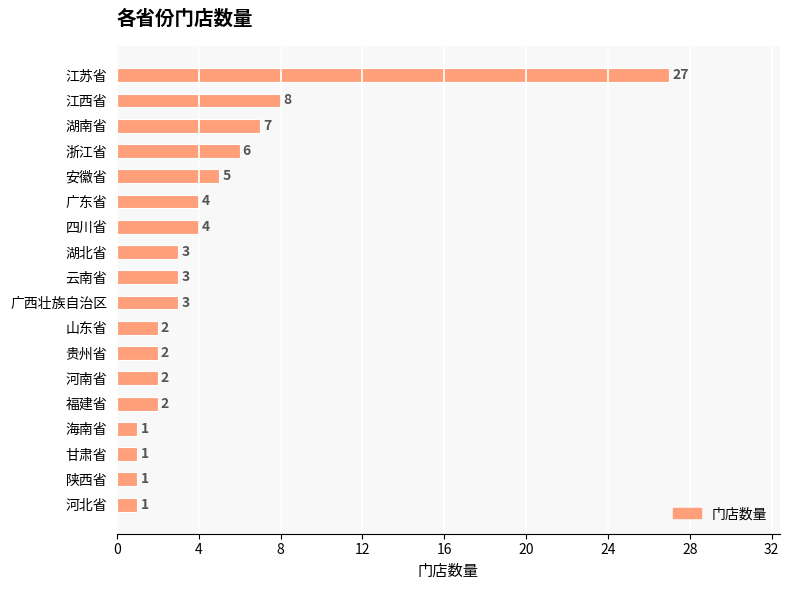

How many data points are less than 3?

8